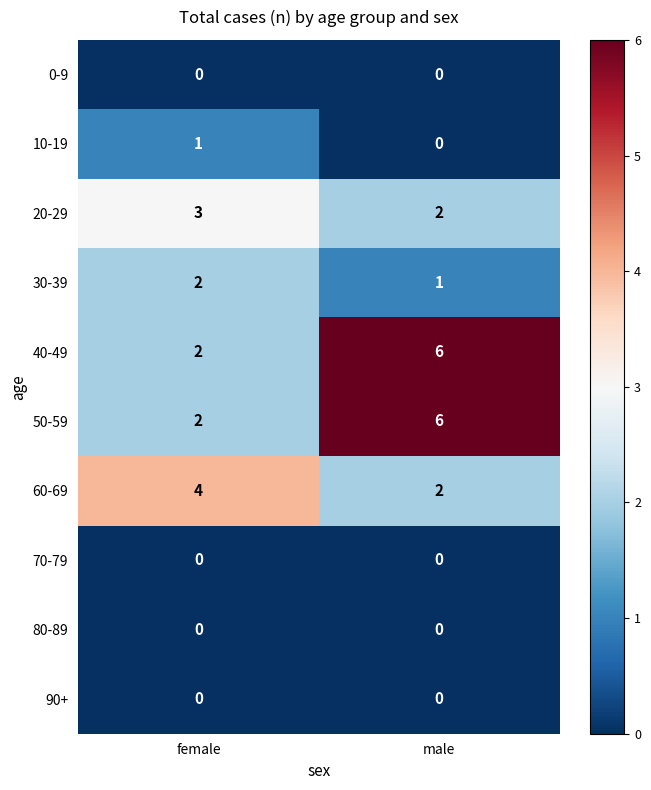

What is the difference between the 40-49 values at male and female?

4